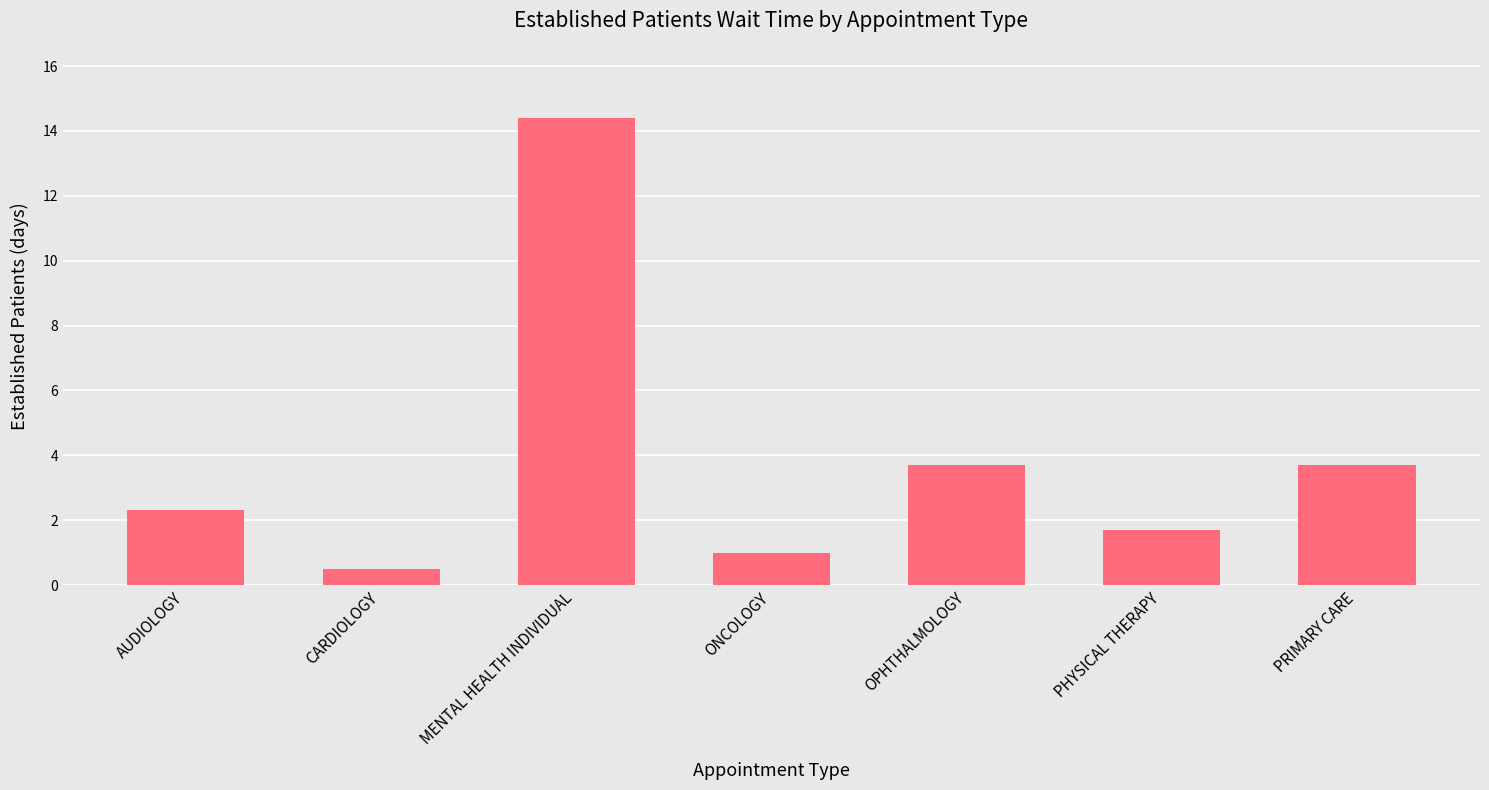

How many data points are above 2?

4